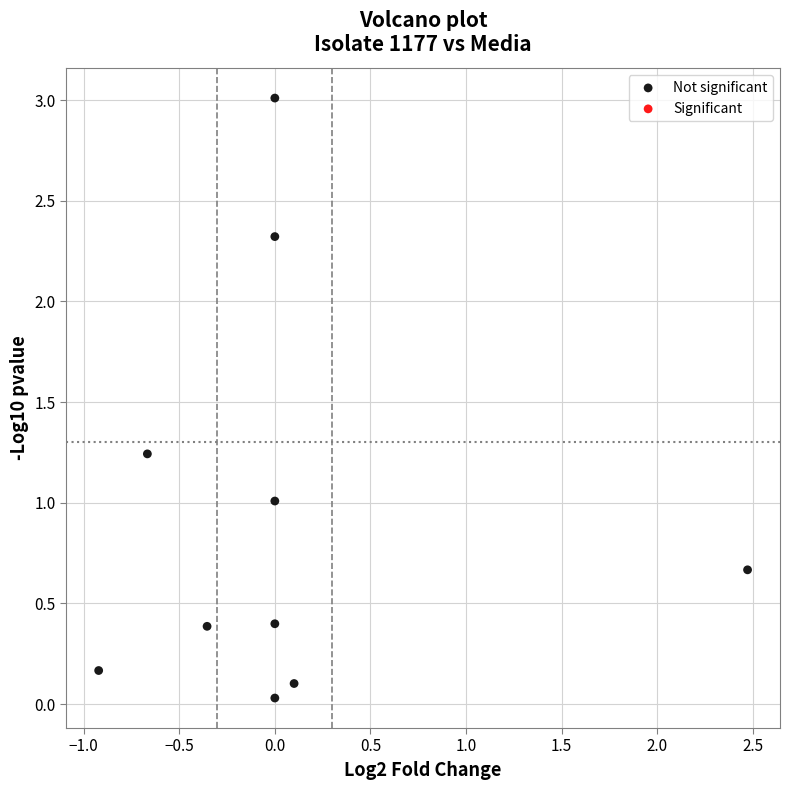

What is the average Y value?

0.9